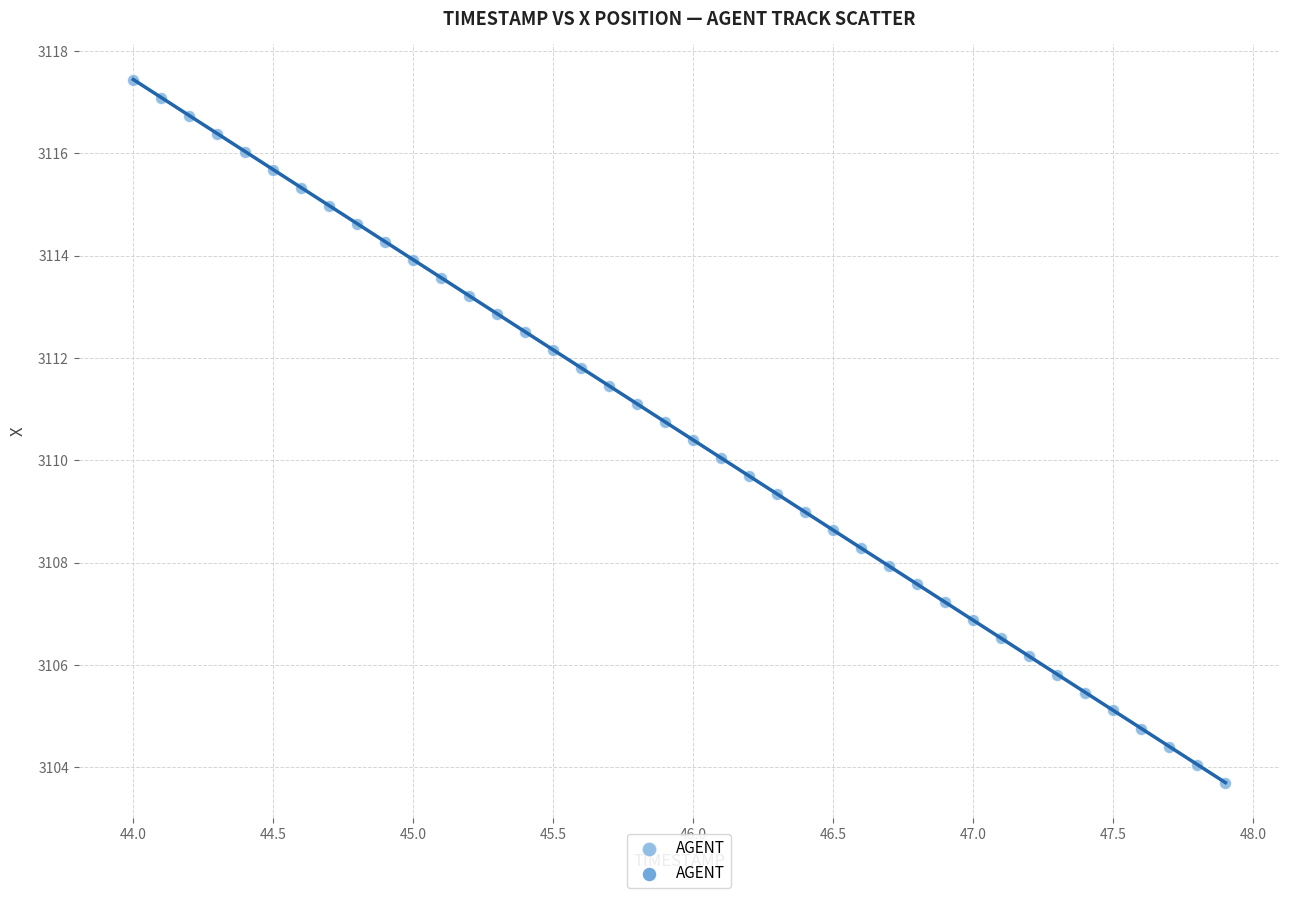

What is the range of X values (max minus min)?

3.9